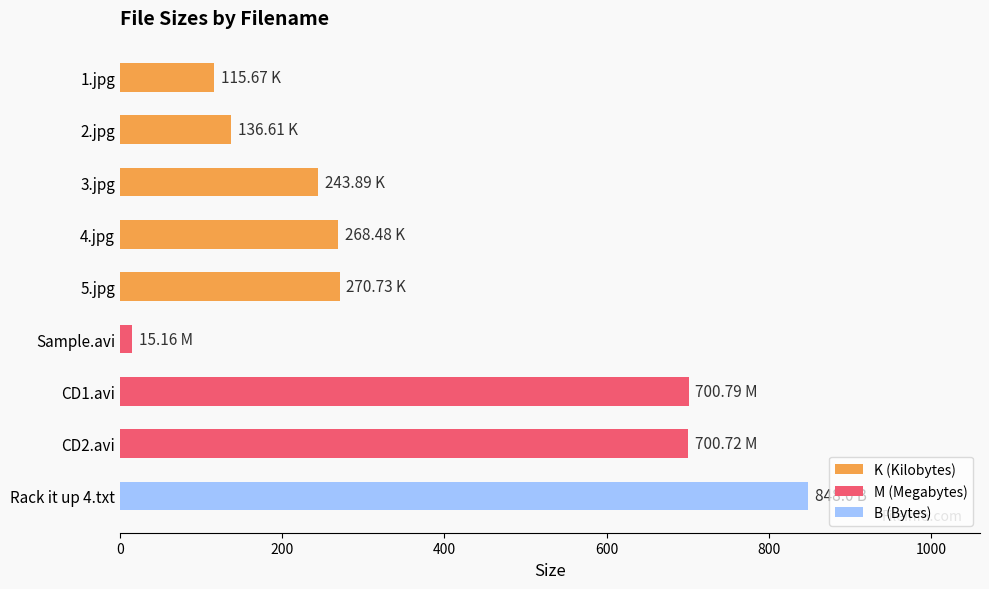

What is the change in value from 3.jpg to Rack it up 4.txt?

+604.1